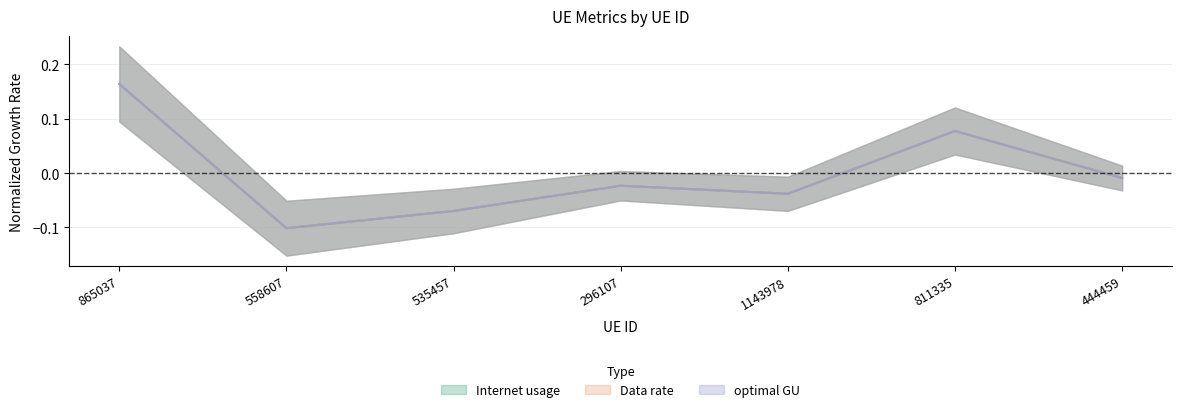

Which series changed the most between 558607 and 811335?

Internet usage